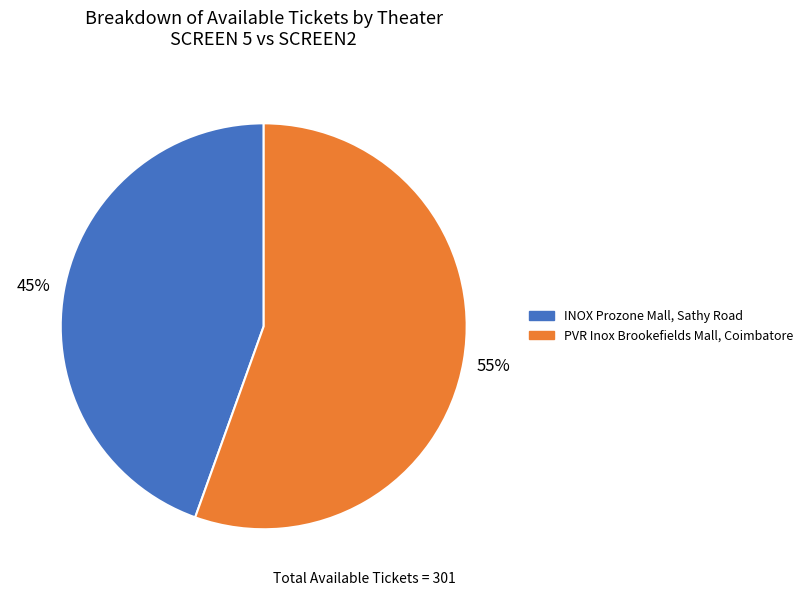

What is the largest slice in the pie chart?

PVR Inox Brookefields Mall, Coimbatore